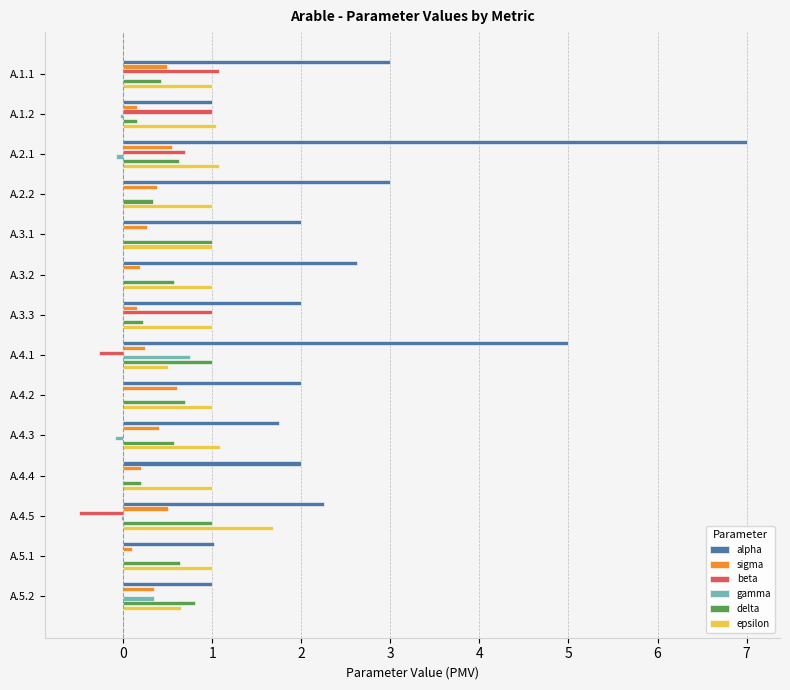

Which label corresponds to the largest value in the chart?

A.2.1